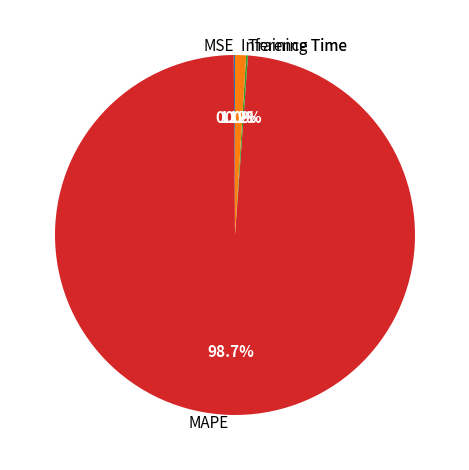

Is there a majority slice in this chart?

Yes